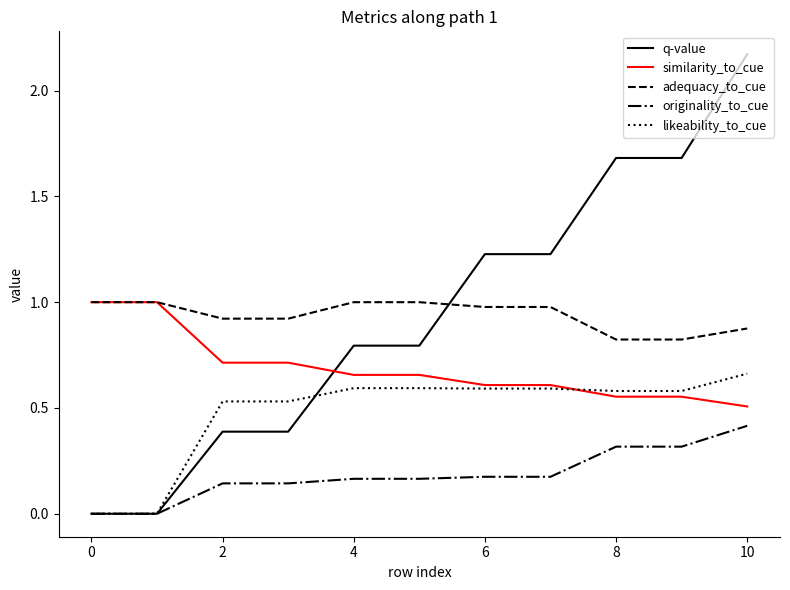

After their last crossing, which series has the higher values: adequacy_to_cue or q-value?

q-value